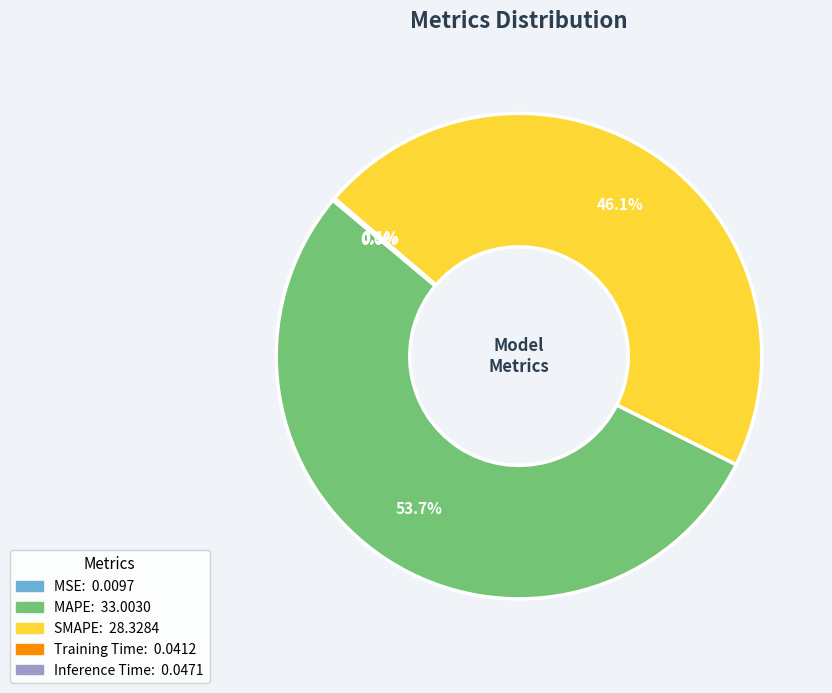

Between MAPE and SMAPE, which is larger?

MAPE